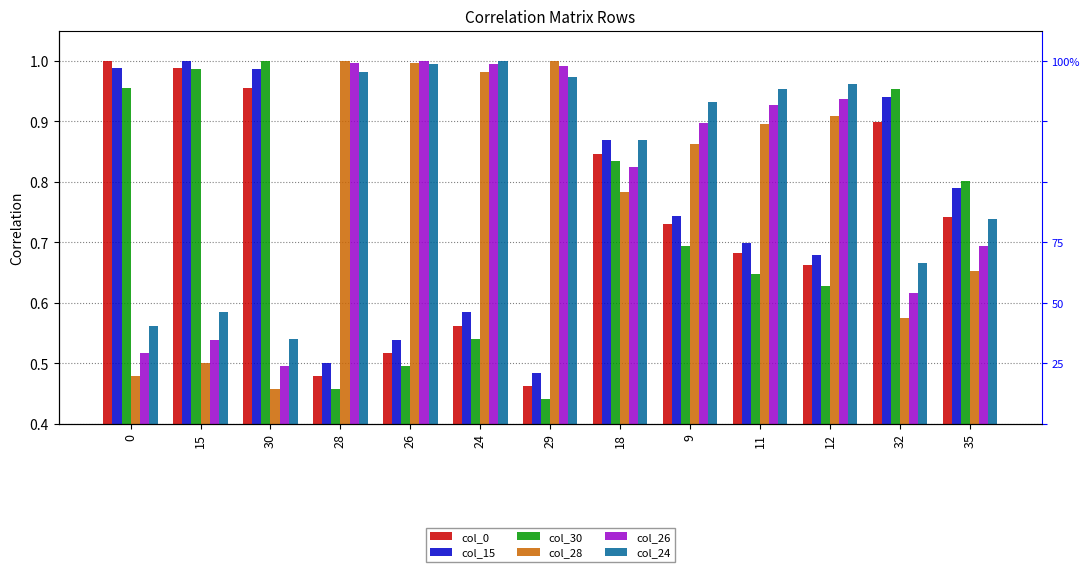

At which category does the chart reach its minimum across all series?

29